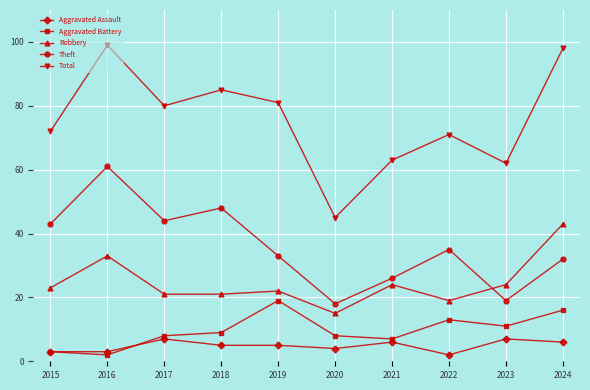

True or false: Robbery and Theft cross at least once.

True